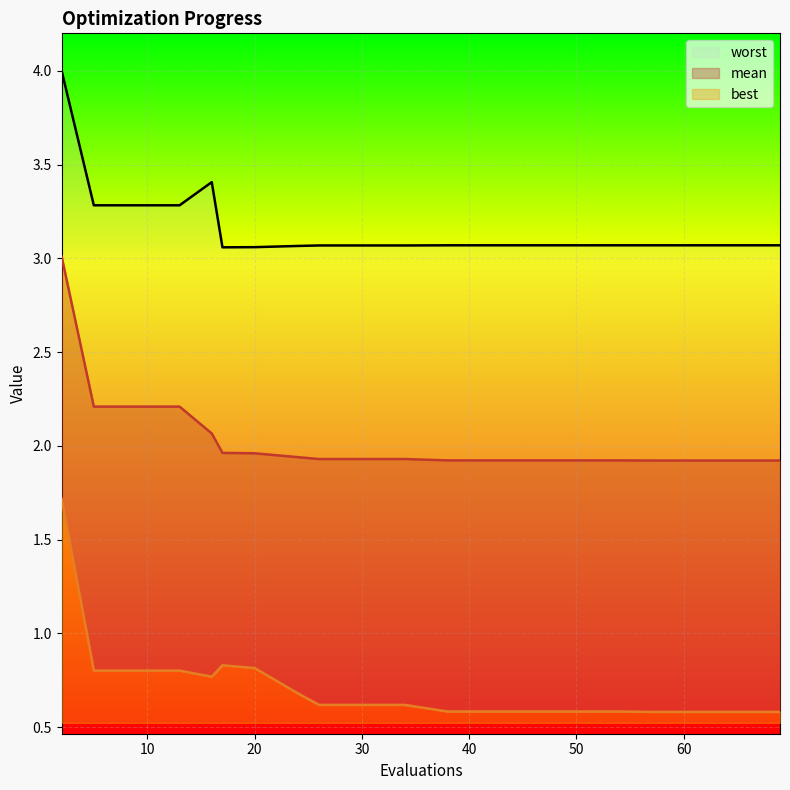

What is the sum of the worst values at 20 and 57?

6.1